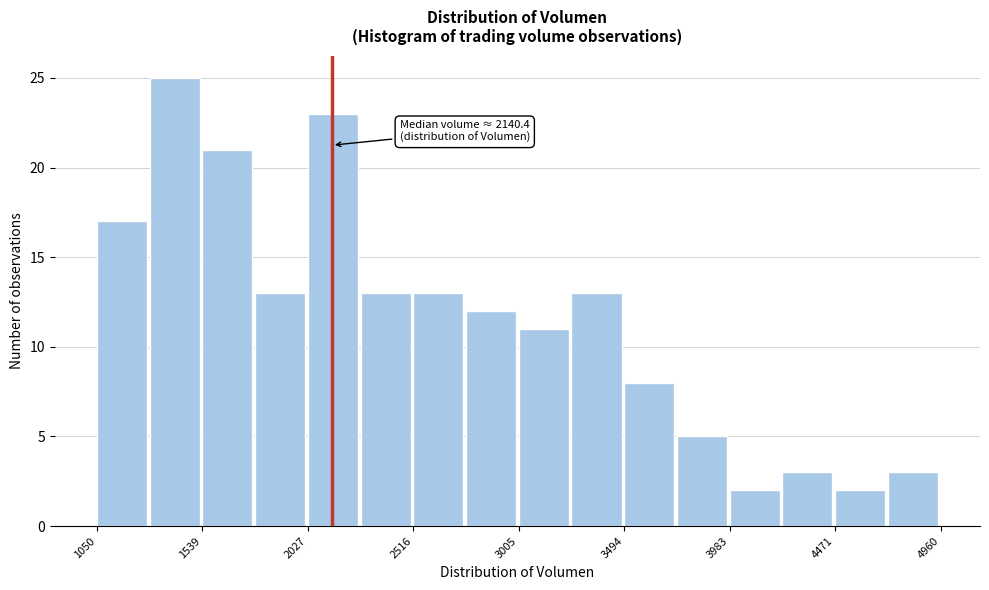

Over which range of the x-axis is the bar tallest?

1300 to 1550